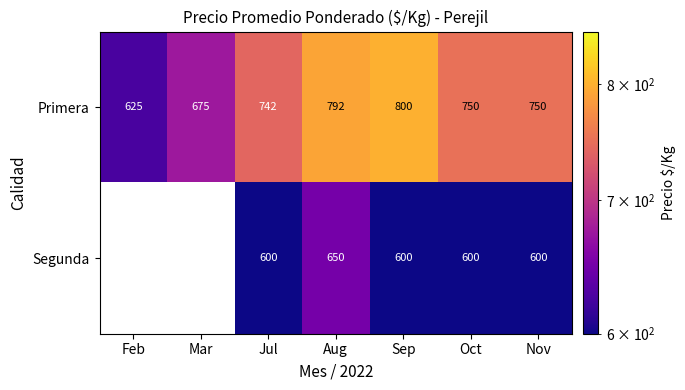

At which label does Primera first exceed 750?

Aug